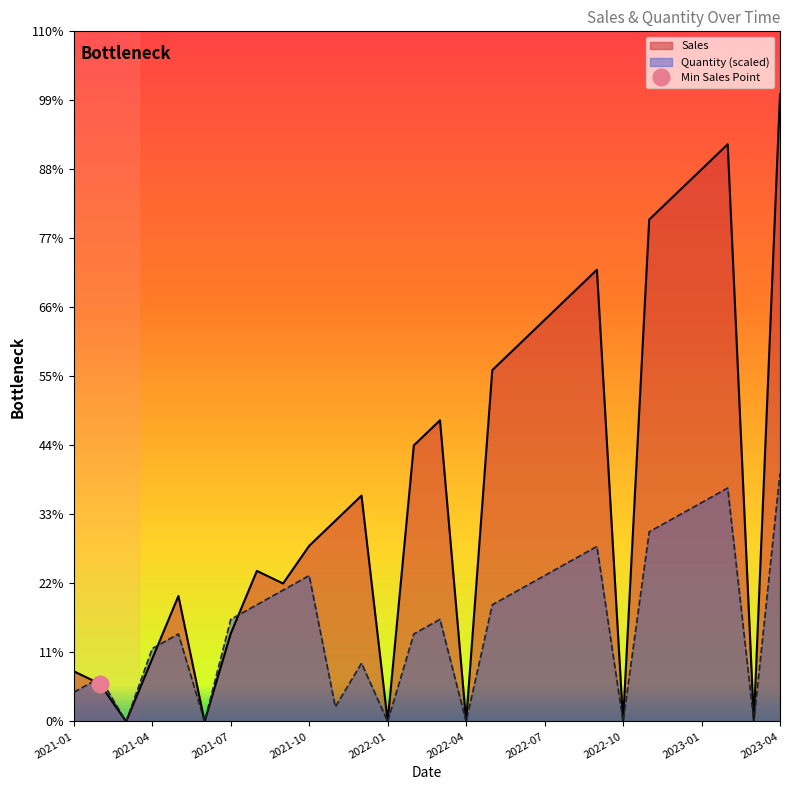

The Sales series shows 3738.4 at 2022-12. True or false?

False